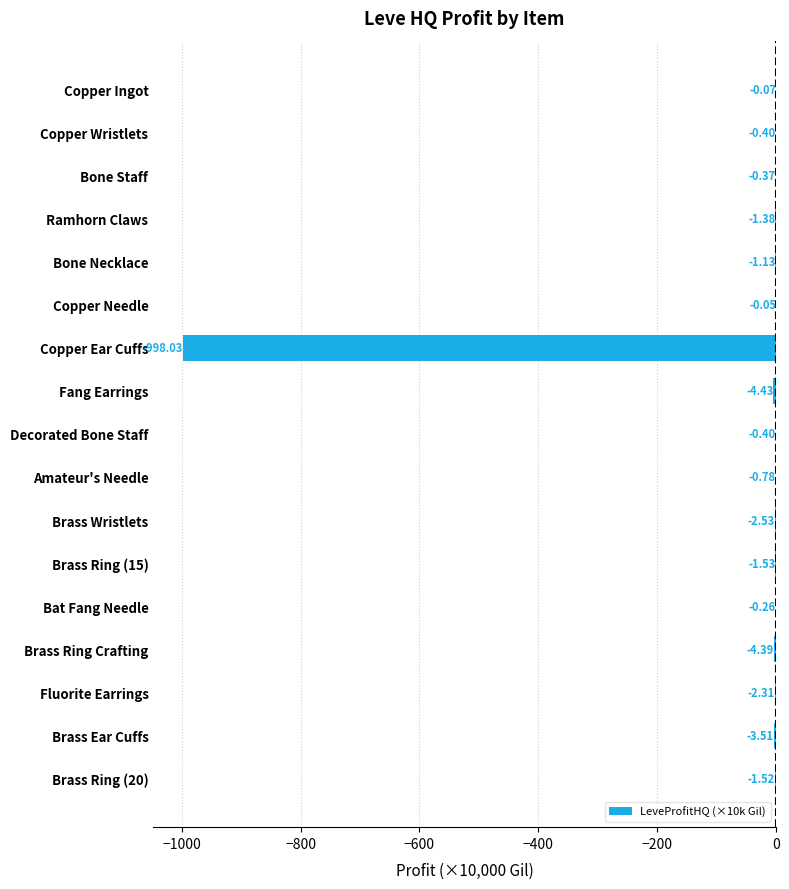

Which category has the highest value across all series?

Copper Needle